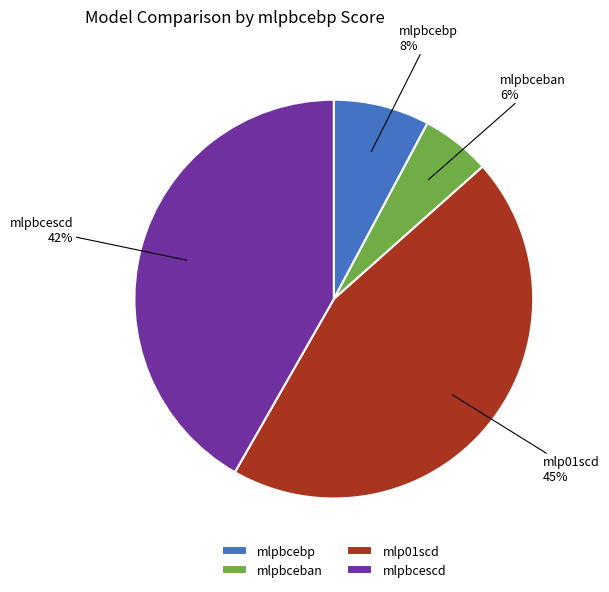

Do mlpbcescd and mlpbcebp together represent more than half of the pie?

No